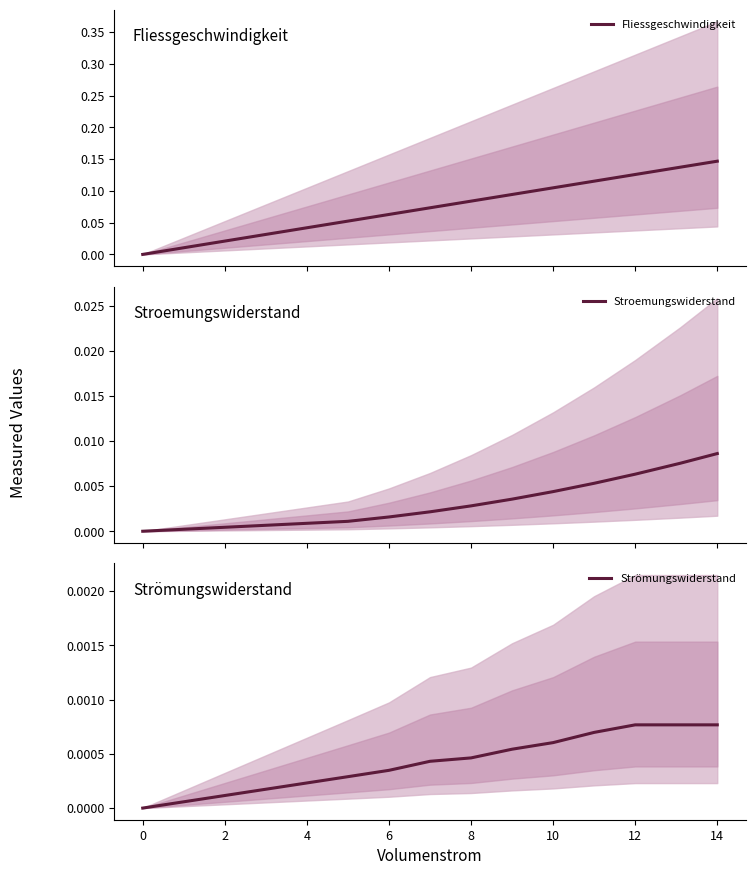

How many times do Fliessgeschwindigkeit and Strömungswiderstand cross each other?

1